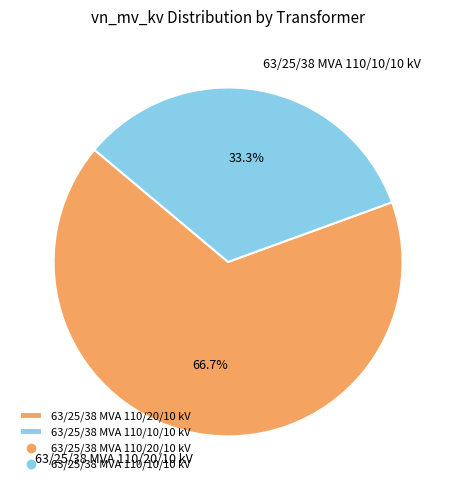

What is the ratio of the value at 63/25/38 MVA 110/10/10 kV to the value at 63/25/38 MVA 110/20/10 kV?

0.5